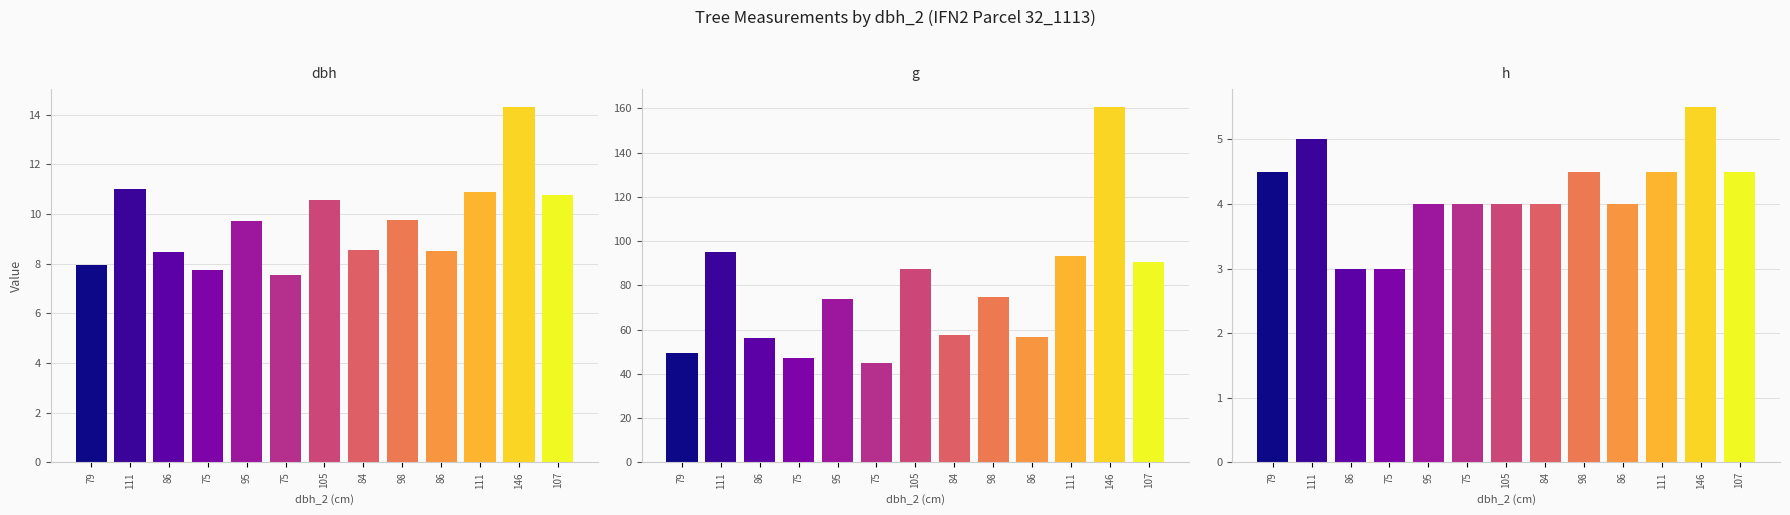

List the labels in order of g value, smallest first.

75, 75, 79, 86, 86, 84, 95, 98, 105, 107, 111, 111, 146